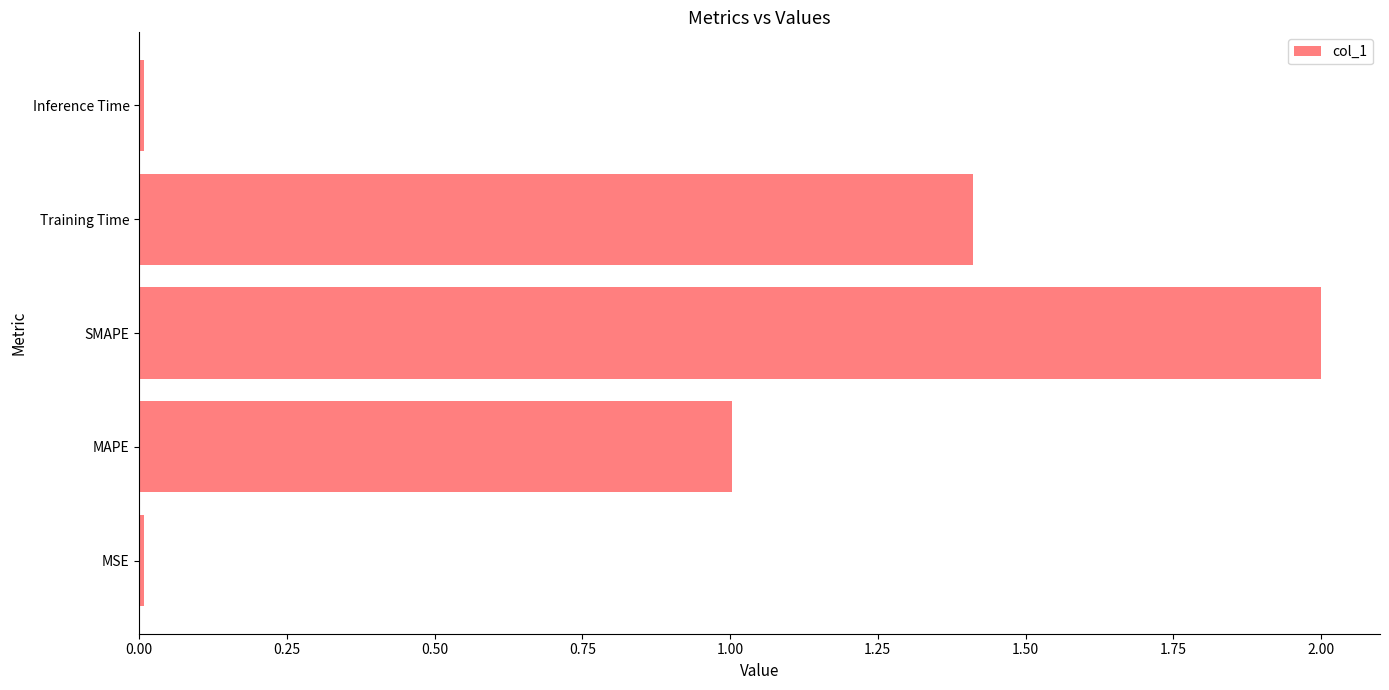

True or false: the data shows 1.4 at Training Time.

True